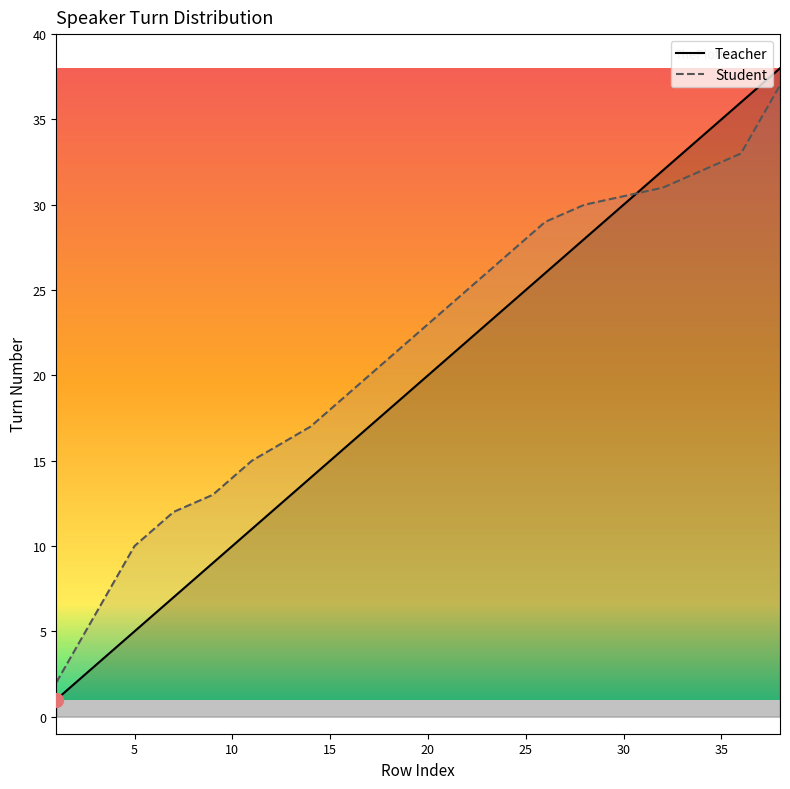

Which series has the largest total across all categories?

Student